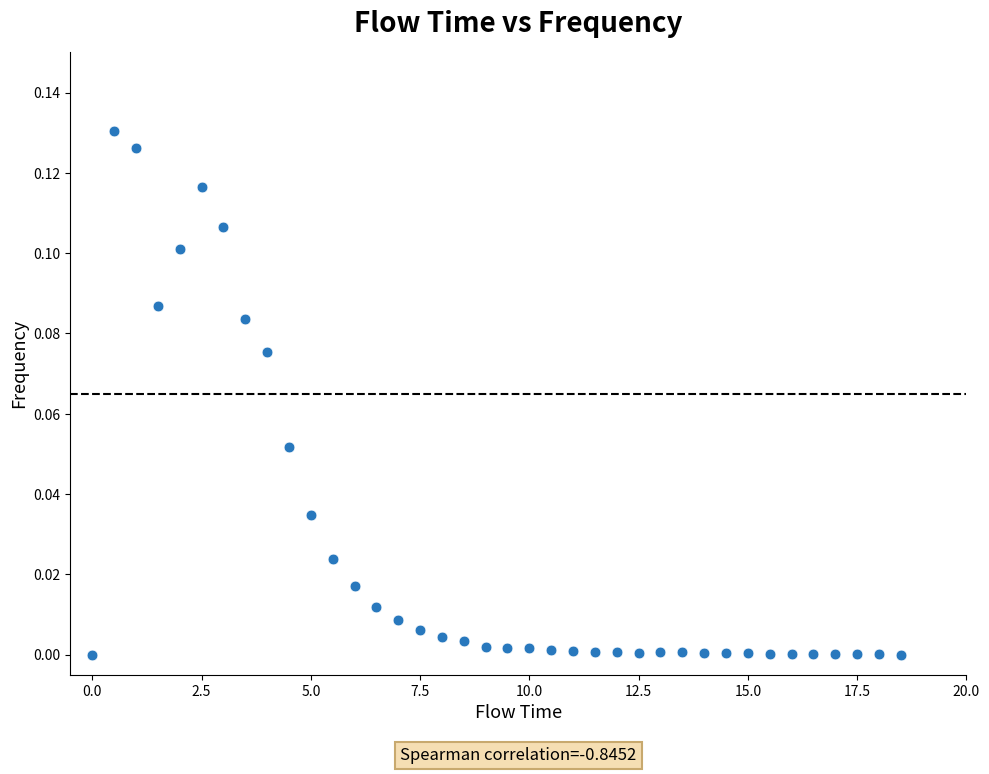

What is the range of X values (max minus min)?

18.5